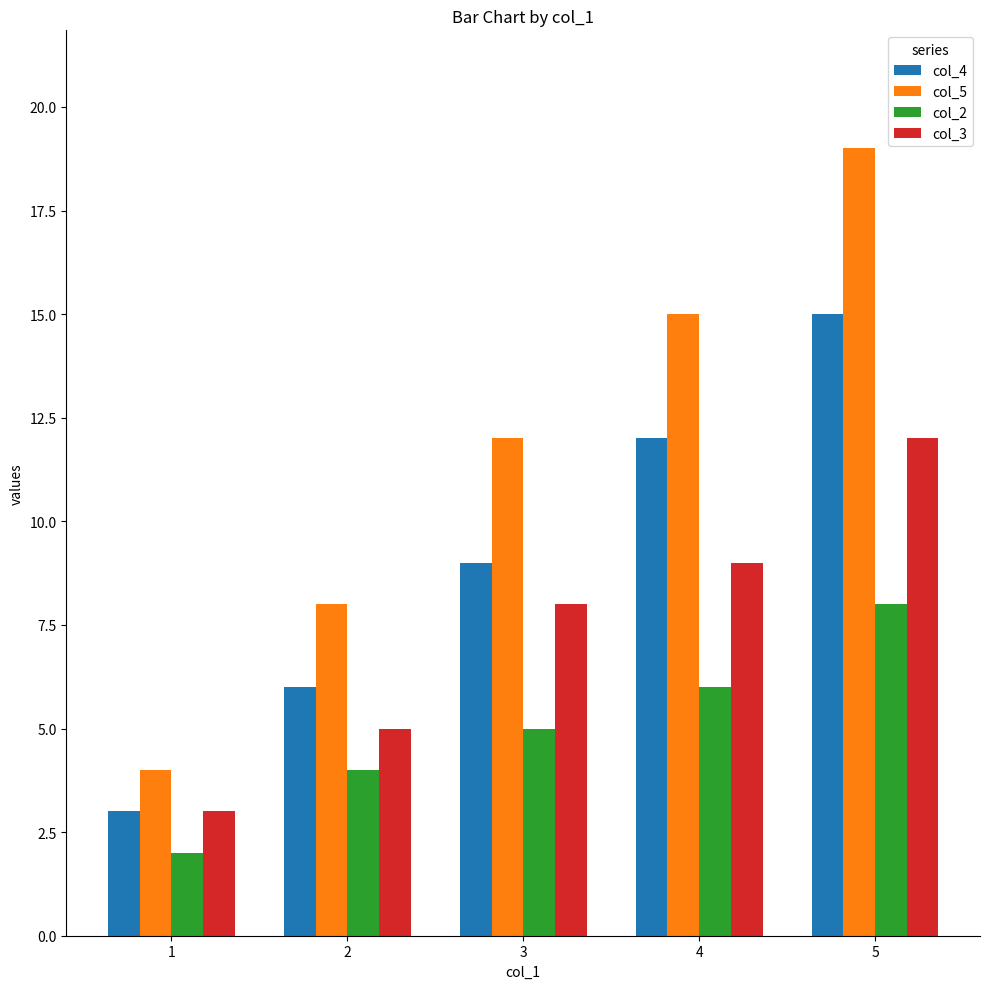

What is the minimum value for col_5?

4